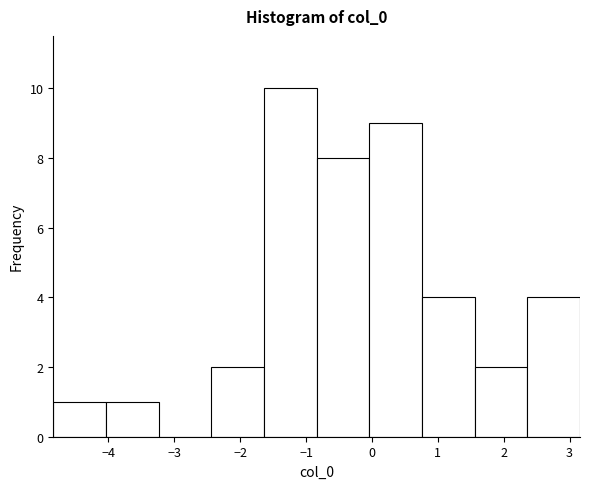

Which range on the x-axis has the tallest bar?

-1.6 to -0.8